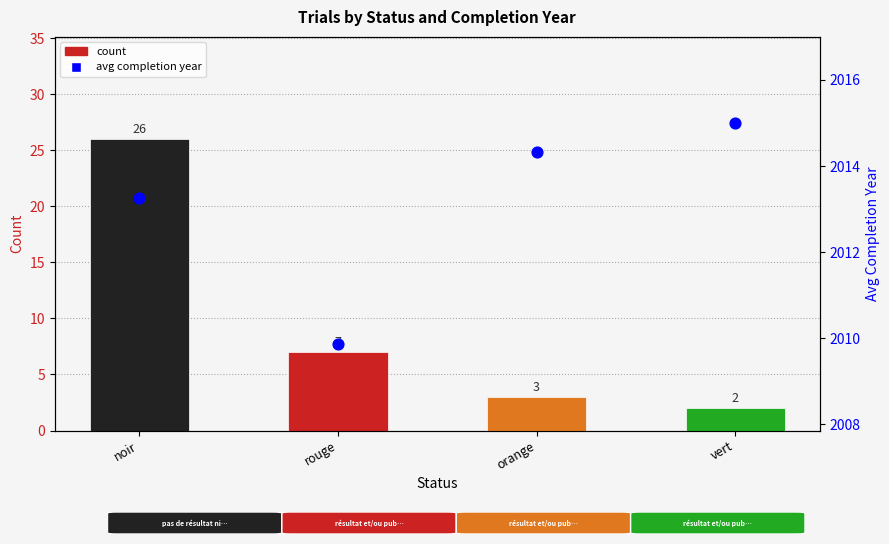

Is the value of count at vert greater than the value of avg completion year at noir?

No